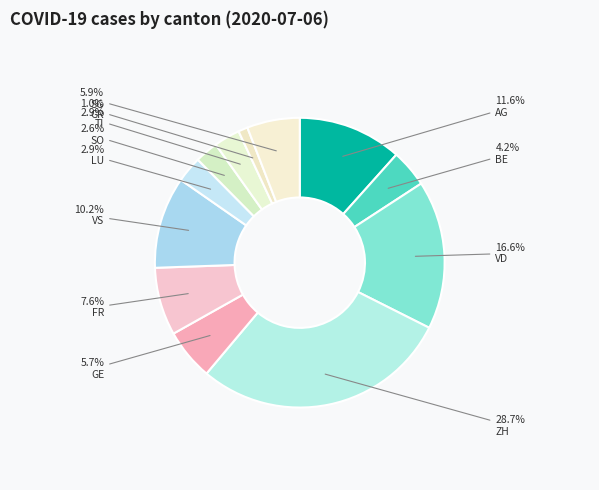

Count the number of slices in the pie.

12